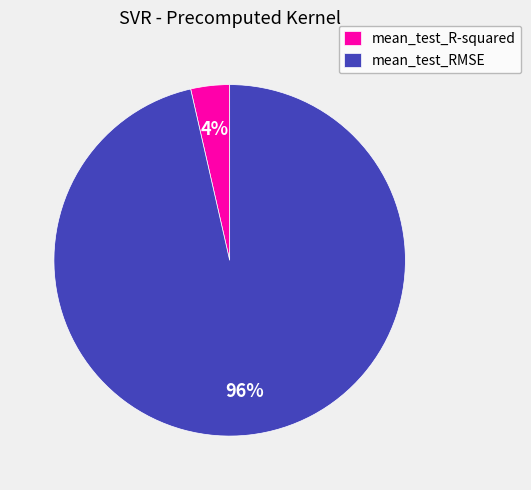

To the nearest percent, what is the combined percentage of mean_test_R-squared and mean_test_RMSE?

100%